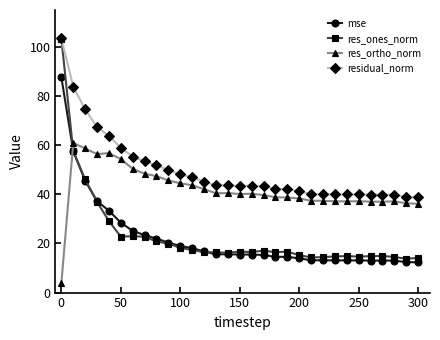

What is the lowest value of the res_ortho_norm series?

3.8